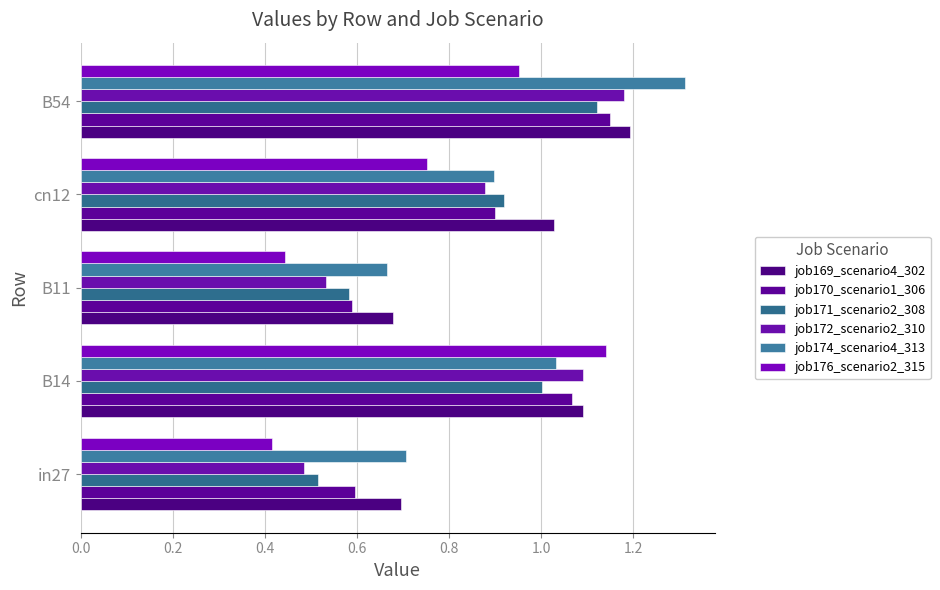

How many data points does each series have?

5